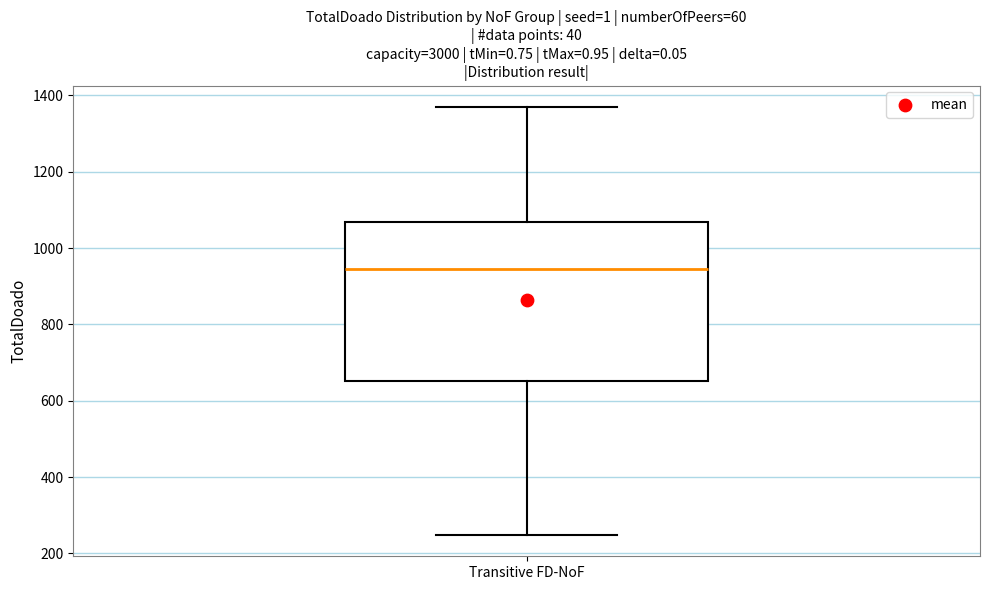

Transcribe this box plot: give where the median line is, the range the box spans, and where the two whiskers end, as read against the y-axis. The values are not printed on the chart, so give them approximately, as read against the axis.

median 940, box 660 to 1060, whiskers 240 to 1380